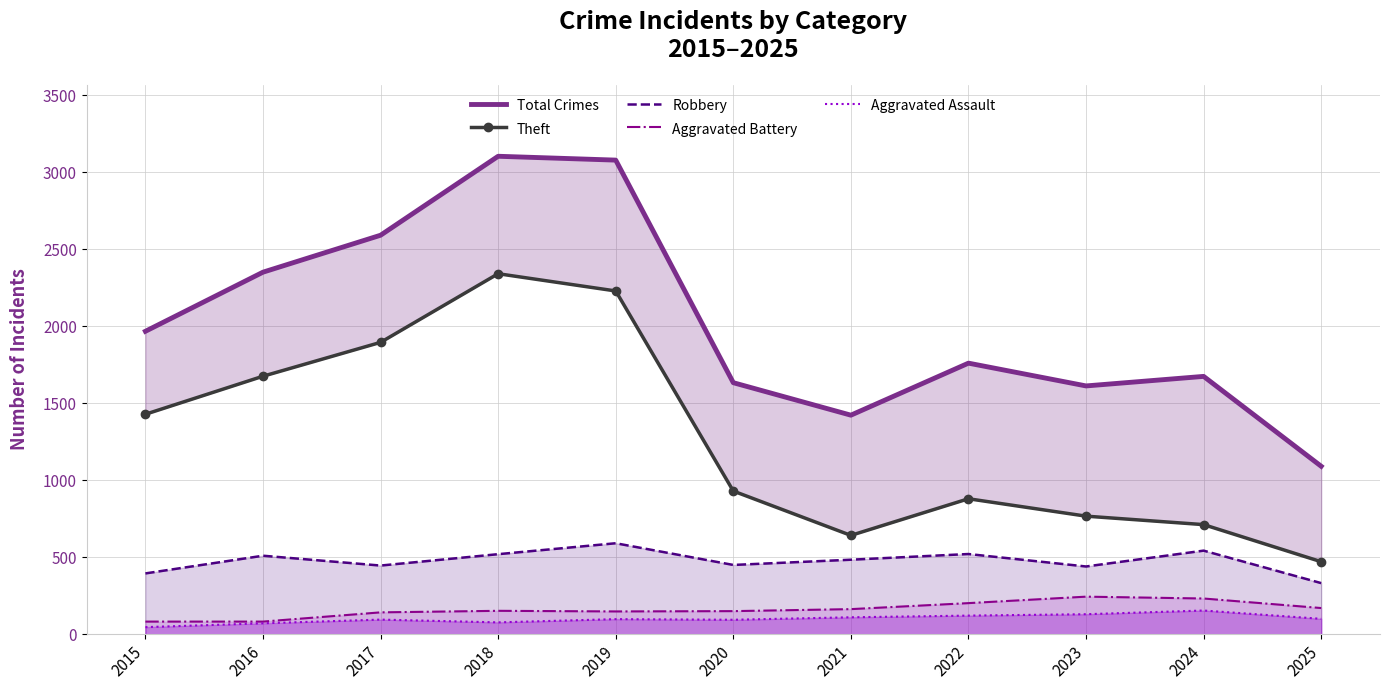

At which label is Aggravated Battery closest to 163?

2021